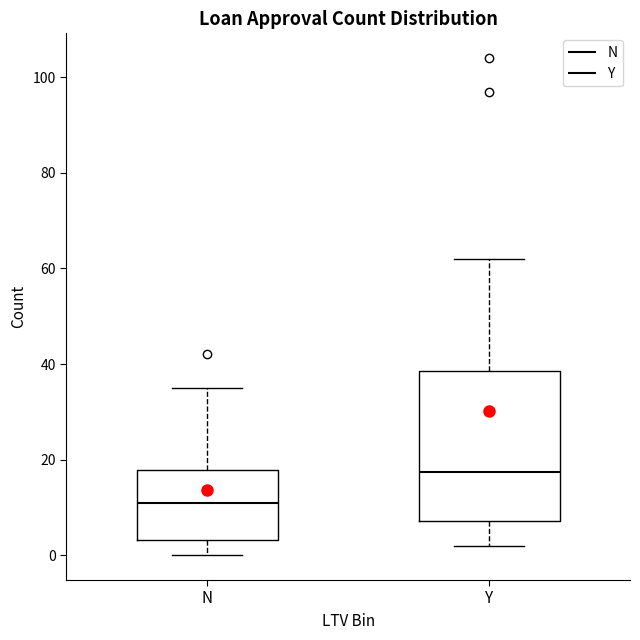

Comparing the boxes themselves (not the whiskers), which one is the tallest?

Y